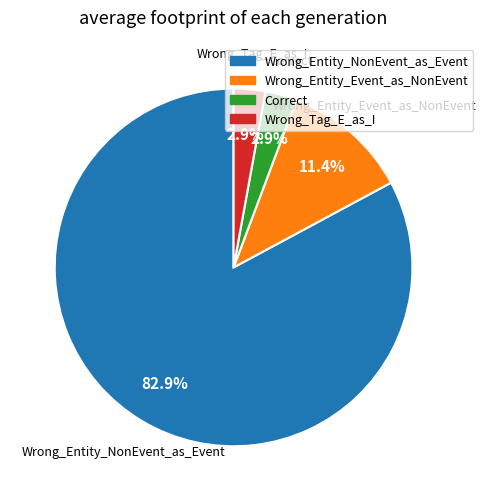

To the nearest percent, what portion does Wrong_Entity_Event_as_NonEvent represent?

11%